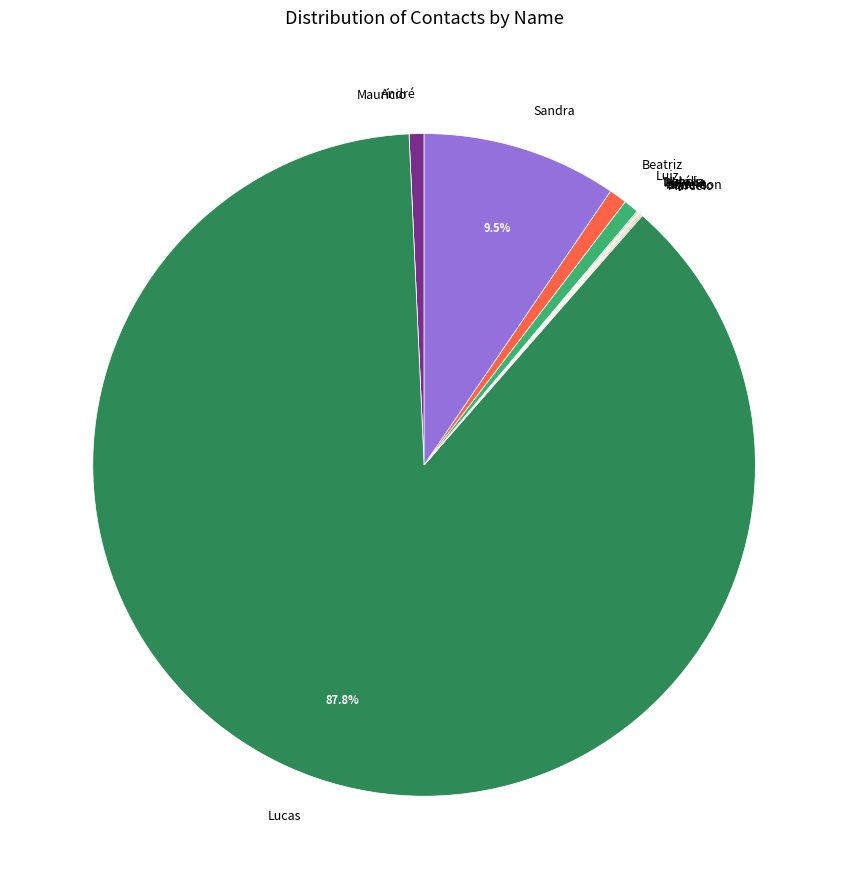

What is the largest slice in the pie chart?

Lucas